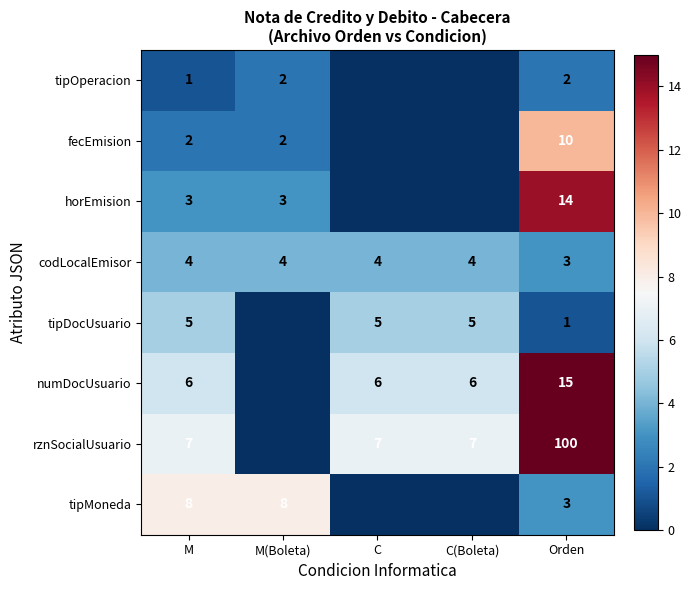

What is the difference between the highest and lowest values at C(Boleta)?

7